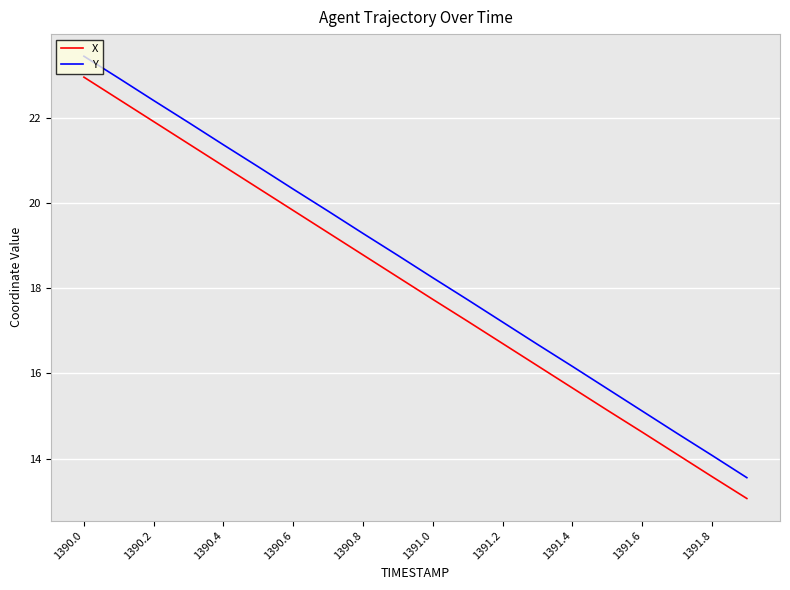

Which series has the widest spread of values?

Y